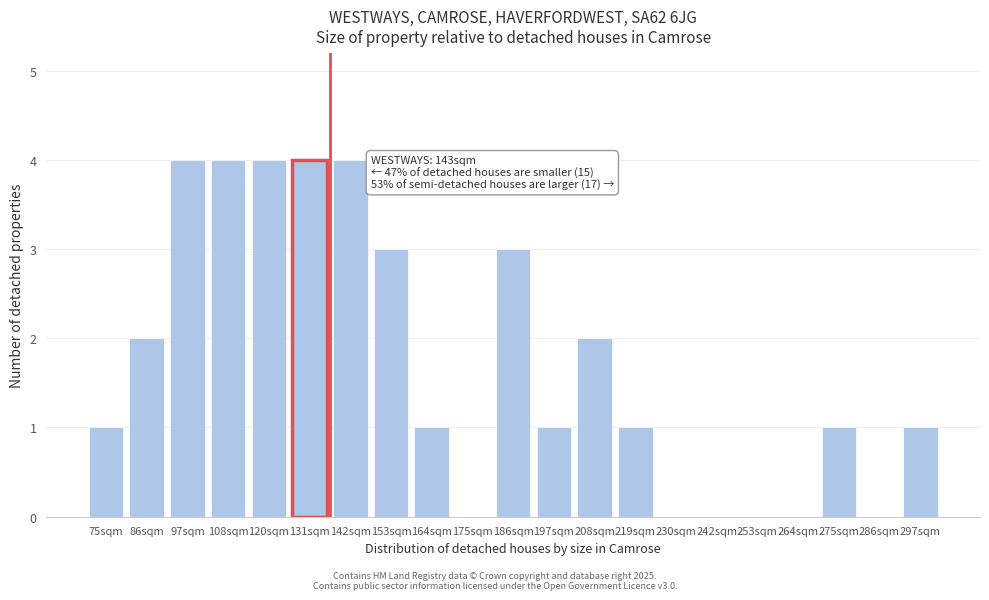

Reading left to right, list all the values displayed in this chart.

75sqm=1	86sqm=2	97sqm=4	108sqm=4	120sqm=4	131sqm=4	142sqm=4	153sqm=3	164sqm=1	175sqm=0	186sqm=3	197sqm=1	208sqm=2	219sqm=1	230sqm=0	242sqm=0	253sqm=0	264sqm=0	275sqm=1	286sqm=0	297sqm=1